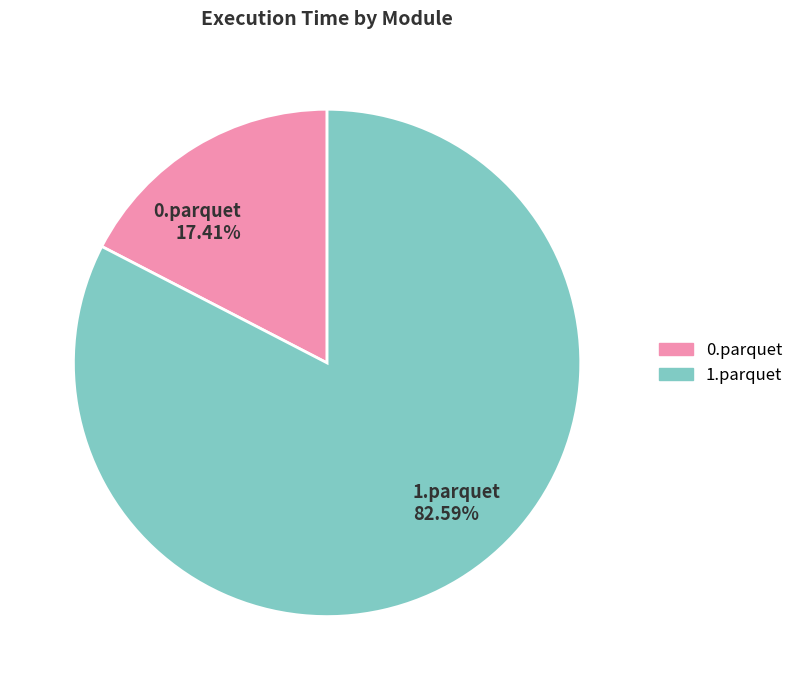

Which category has the smallest portion of the pie?

0.parquet